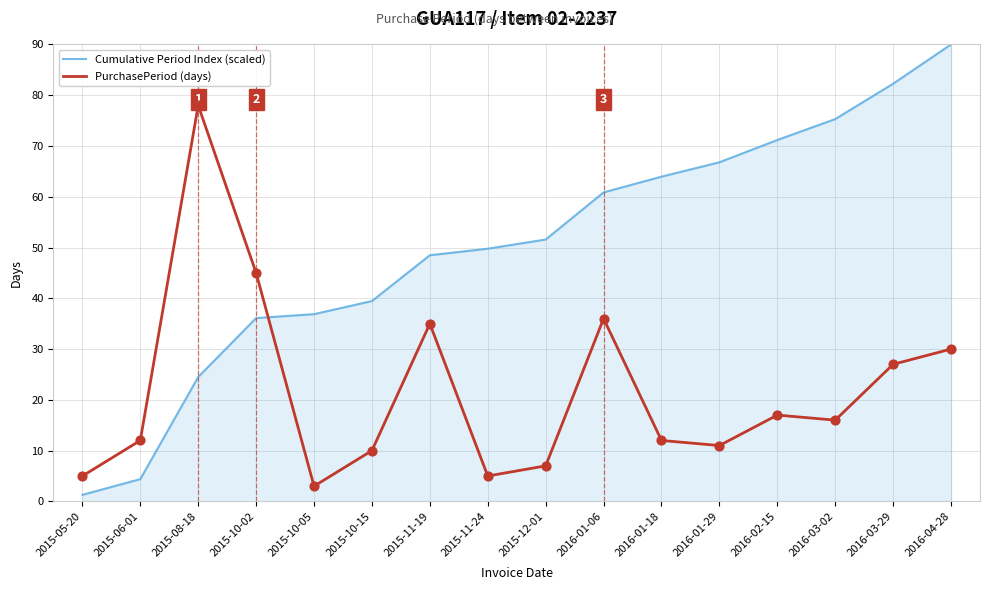

At which category is the sum across all series the highest?

2016-04-28